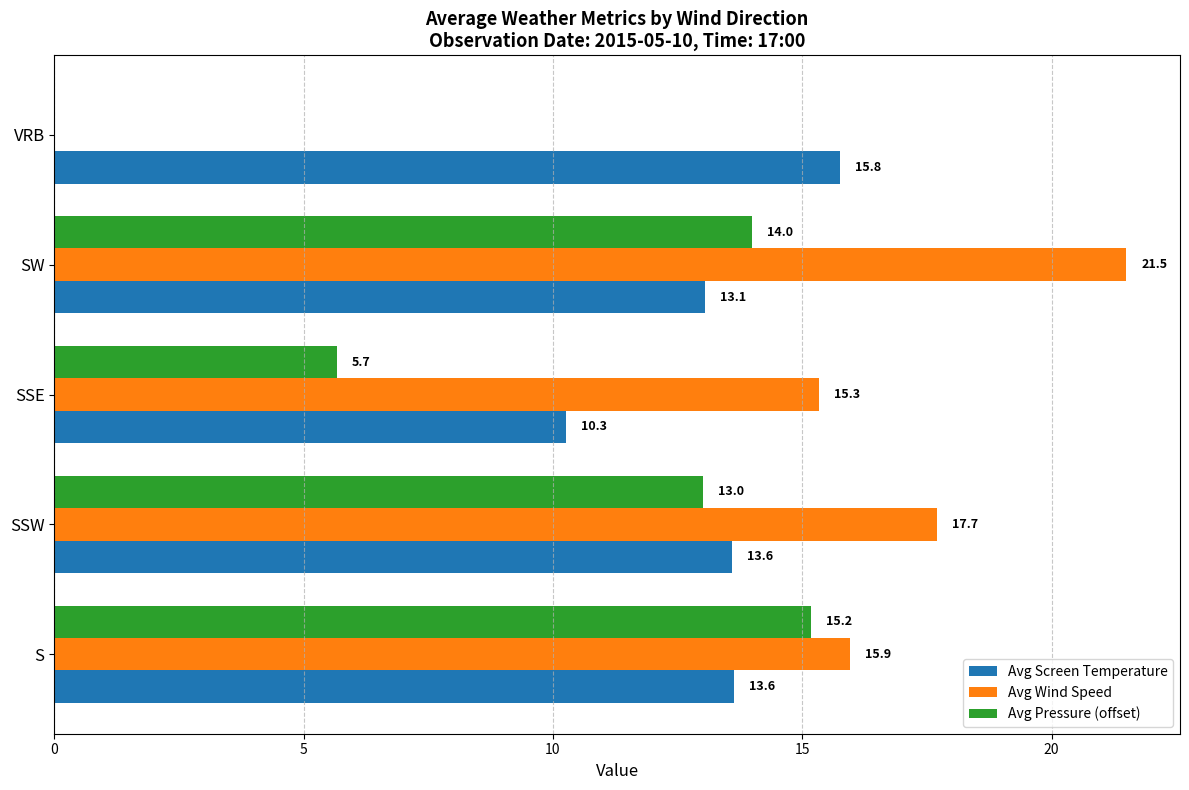

How many data points does each series have?

5